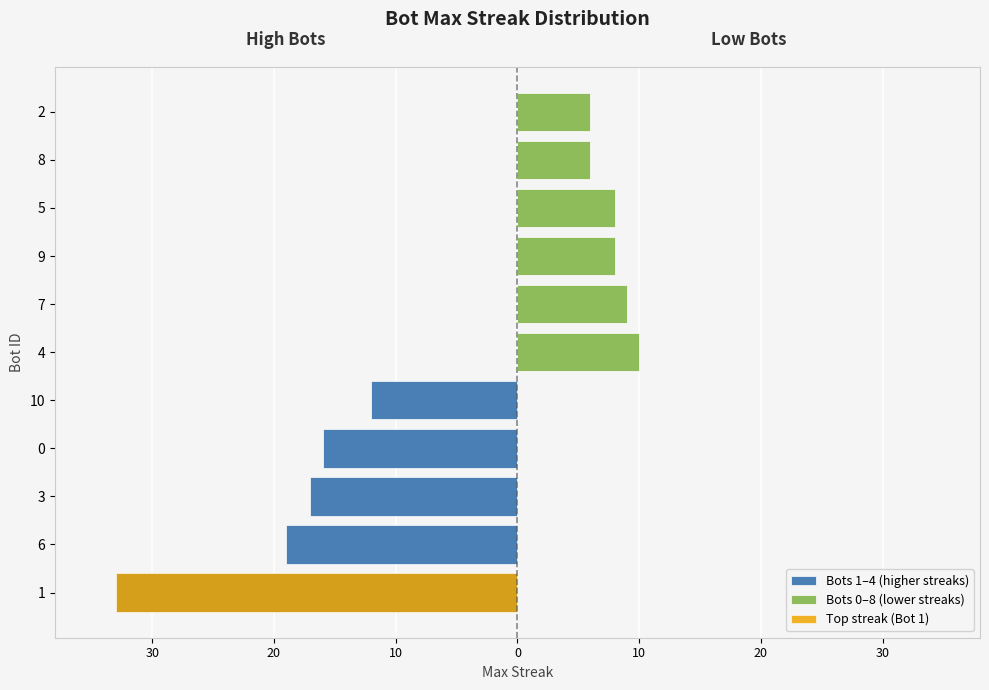

How many data points are above 10?

5